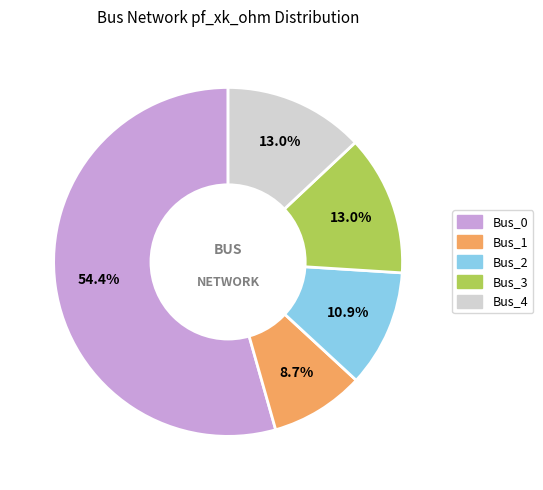

Which slice is the smallest?

Bus_1